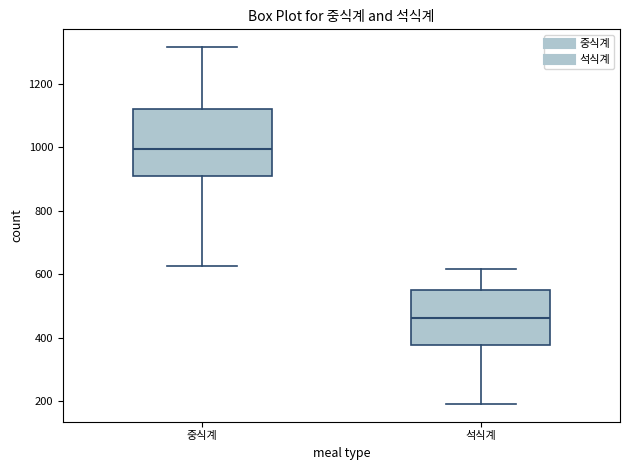

Reading left to right, transcribe this box plot: for each box, give where its median line is, the range the box spans, and where its two whiskers end, as read against the y-axis. The values are not printed on the chart, so give them approximately, as read against the axis.

중식계: median 1000, box 900 to 1120, whiskers 620 to 1320
석식계: median 460, box 380 to 540, whiskers 200 to 620